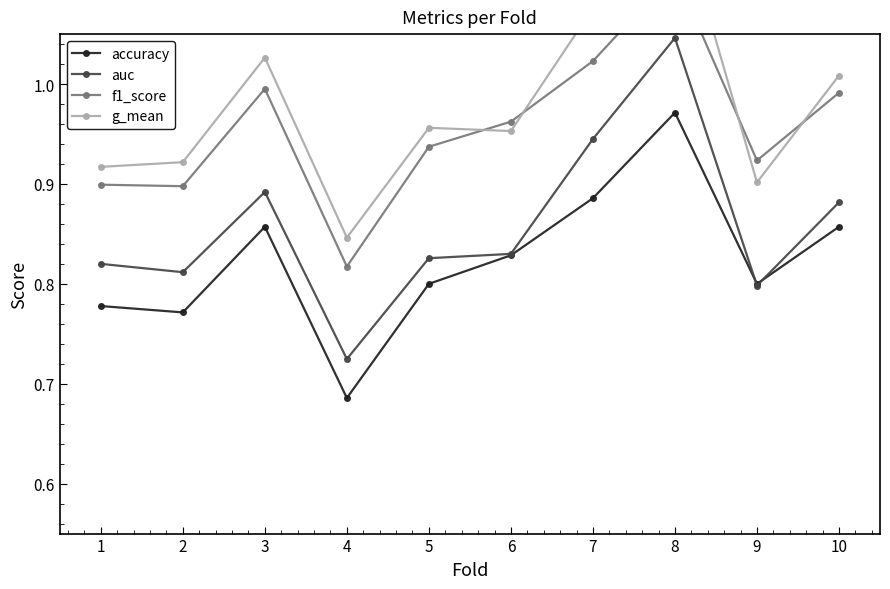

What is the smallest value displayed?

0.7